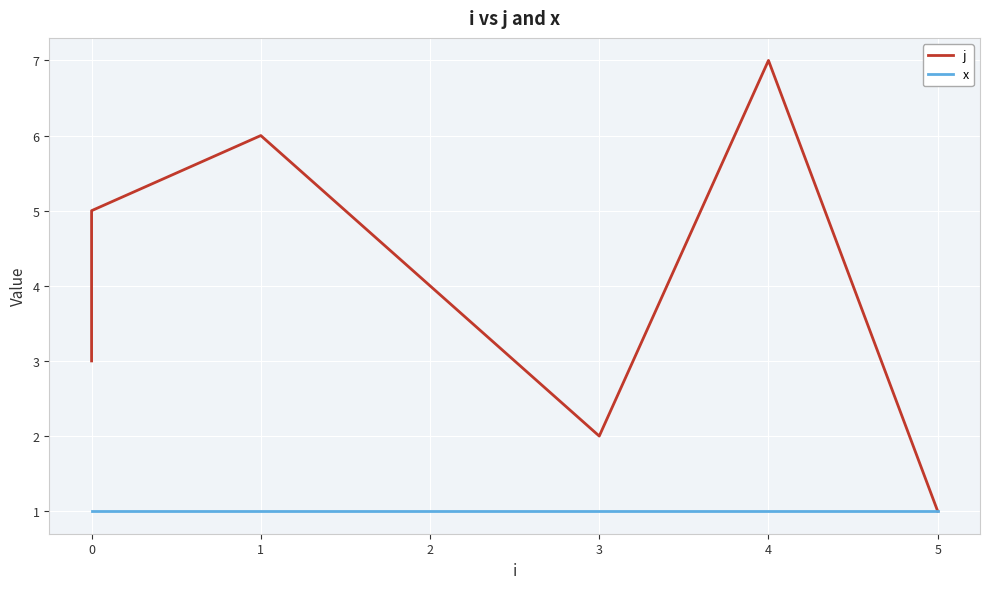

What is the label of the 3rd point from the right?

3